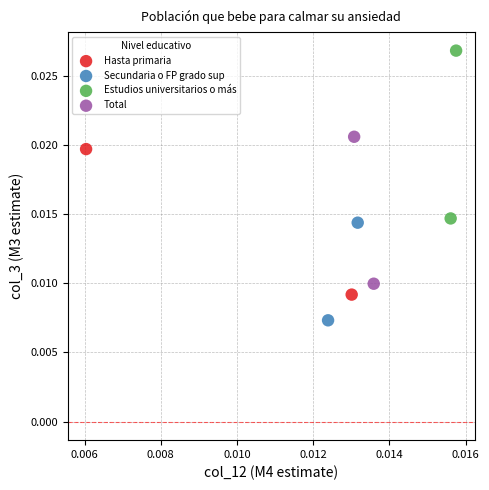

Which series contains the lowest Y value?

Secundaria o FP grado sup